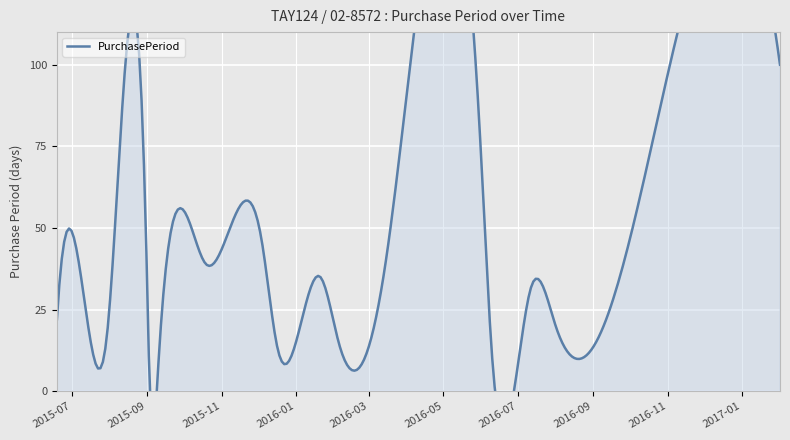

What is the difference between the maximum and minimum values?

98